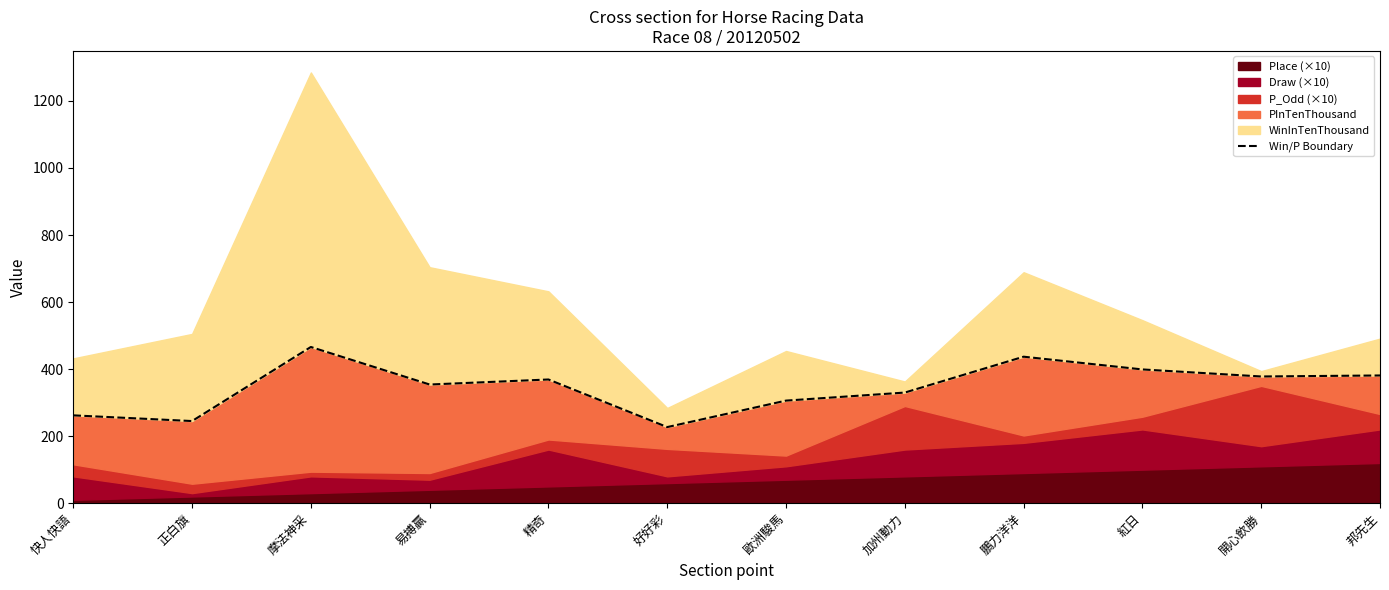

What is the sum of all values?

4154